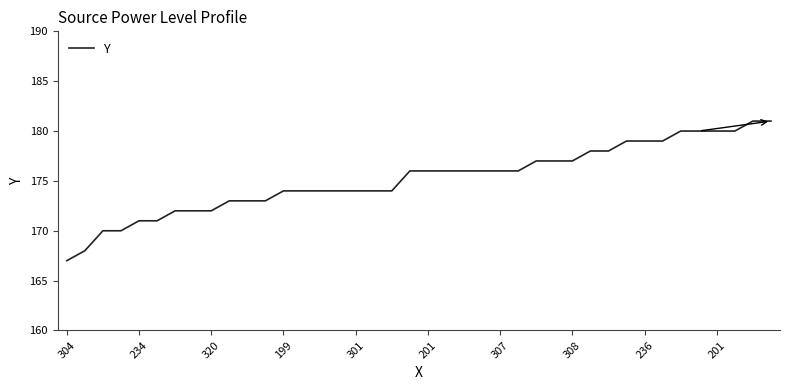

How many lines are shown in the chart?

1